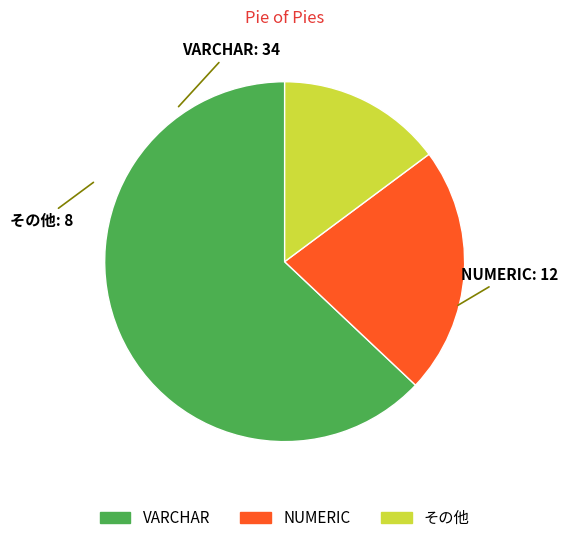

Does any single category account for the majority?

Yes